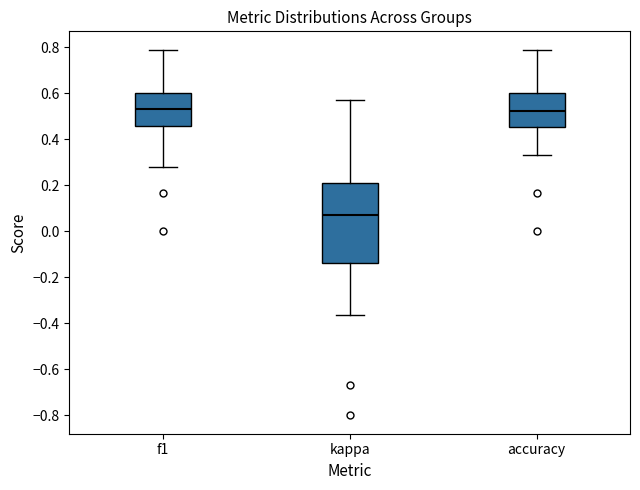

Reading left to right, read every box against the y-axis: the position of its median line, the range the box covers, and the ends of its whiskers. The values are not printed on the chart, so give them approximately, as read against the axis.

f1: median 0.54, box 0.46 to 0.60, whiskers 0.28 to 0.78
kappa: median 0.08, box -0.14 to 0.22, whiskers -0.36 to 0.58
accuracy: median 0.52, box 0.46 to 0.60, whiskers 0.34 to 0.78